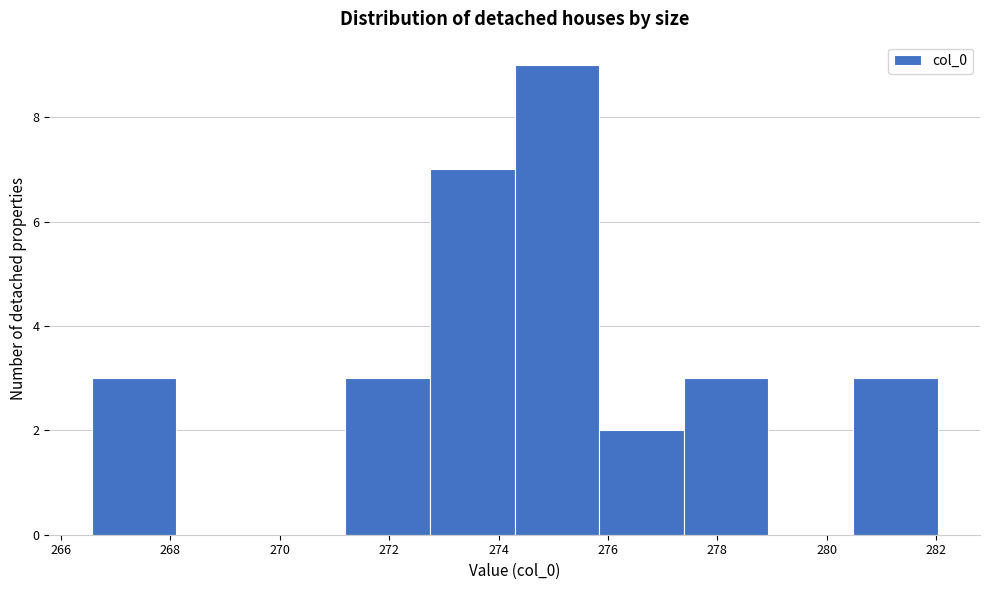

Over which range of the x-axis is the bar tallest?

274.2 to 275.8